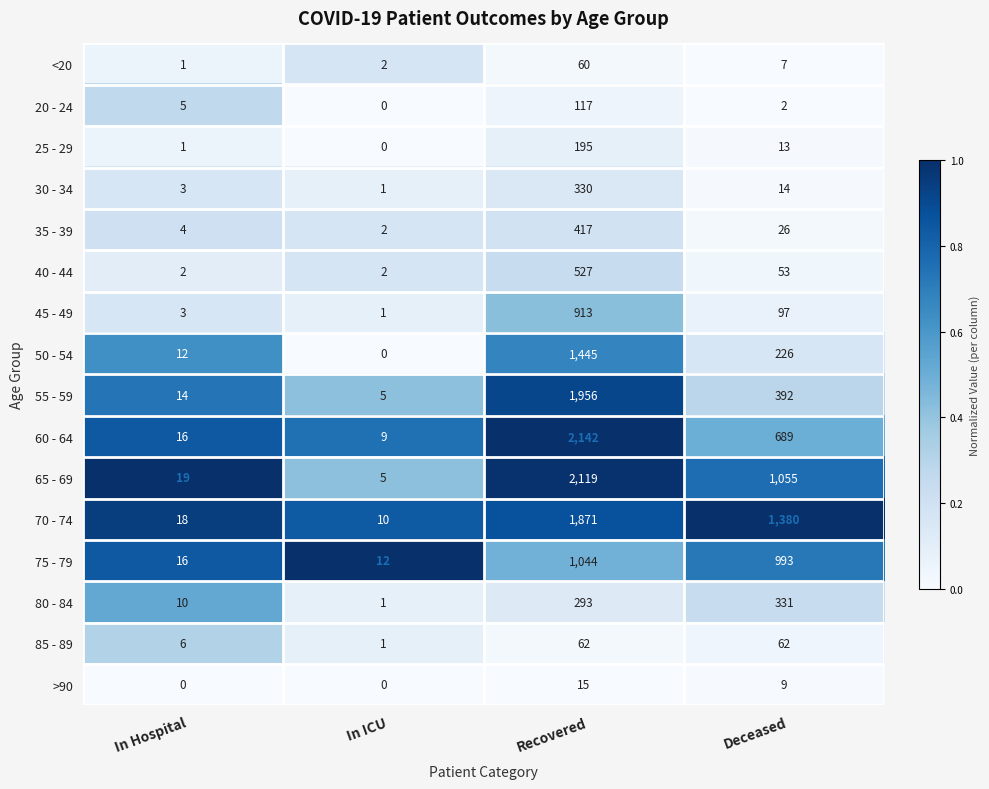

Rank the series by their maximum value, from highest to lowest.

60 - 64, 65 - 69, 55 - 59, 70 - 74, 50 - 54, 75 - 79, 45 - 49, 40 - 44, 35 - 39, 80 - 84, 30 - 34, 25 - 29, 20 - 24, 85 - 89, <20, >90